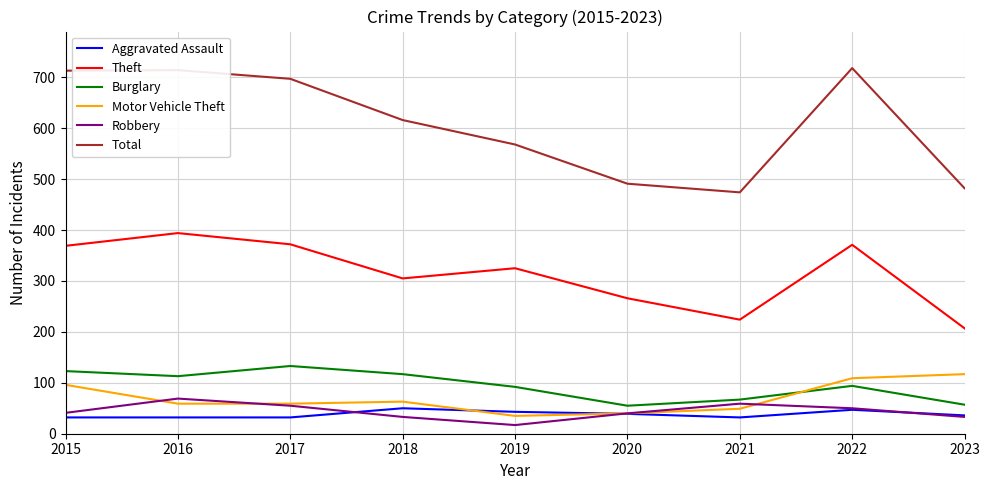

Read the Aggravated Assault value at 2021, to the nearest 10.

30